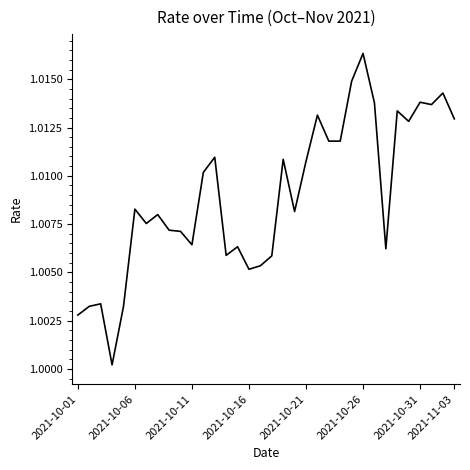

Is this an area chart (filled region under the line)?

No